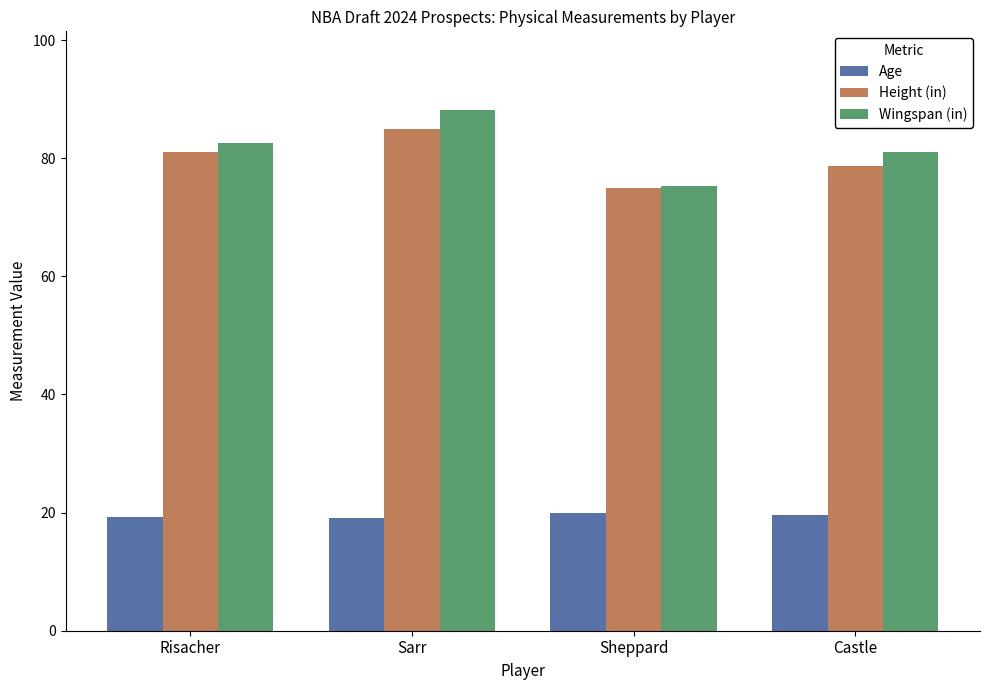

How many data points in Height (in) are less than 81?

2